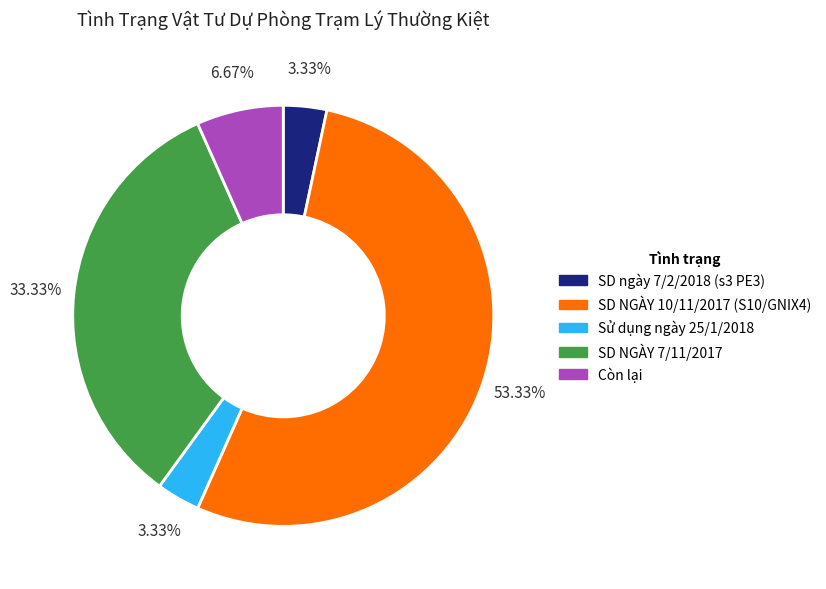

Combined, do Sử dụng ngày 25/1/2018 and Còn lại account for over 50%?

No